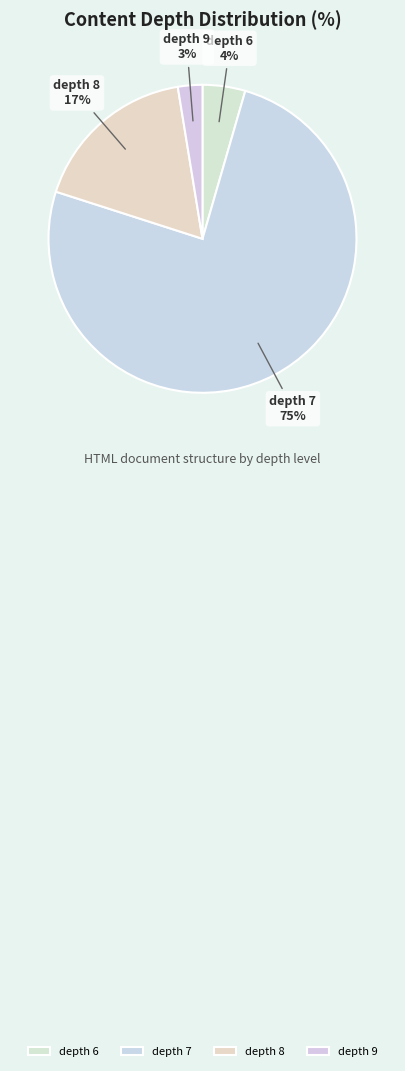

Which category has the smallest portion of the pie?

depth 9